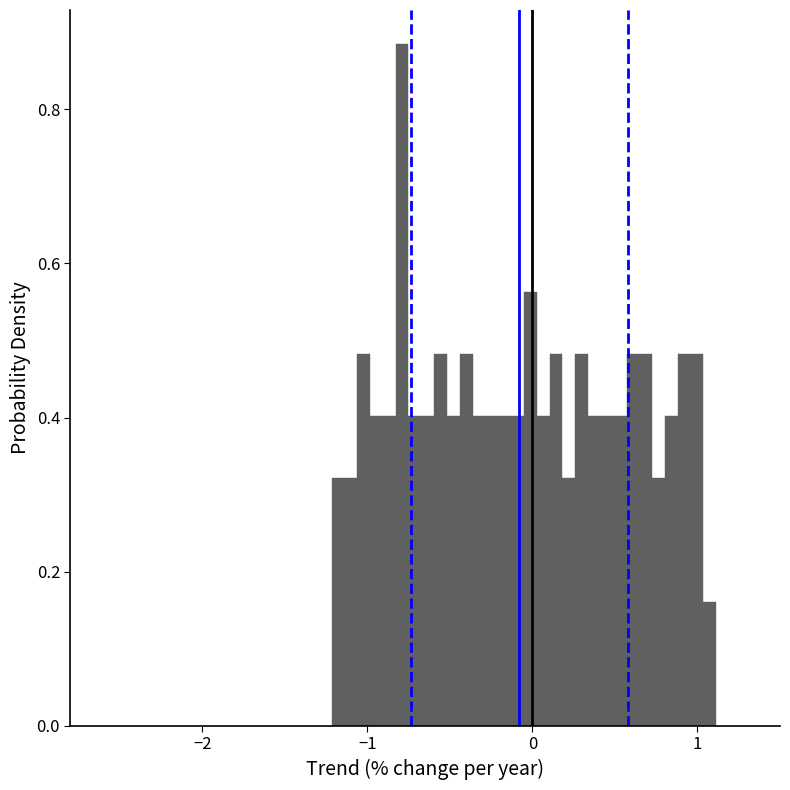

Around what value on the x-axis is the tallest bar? Give the approximate position of its centre, as read against the axis.

-0.8